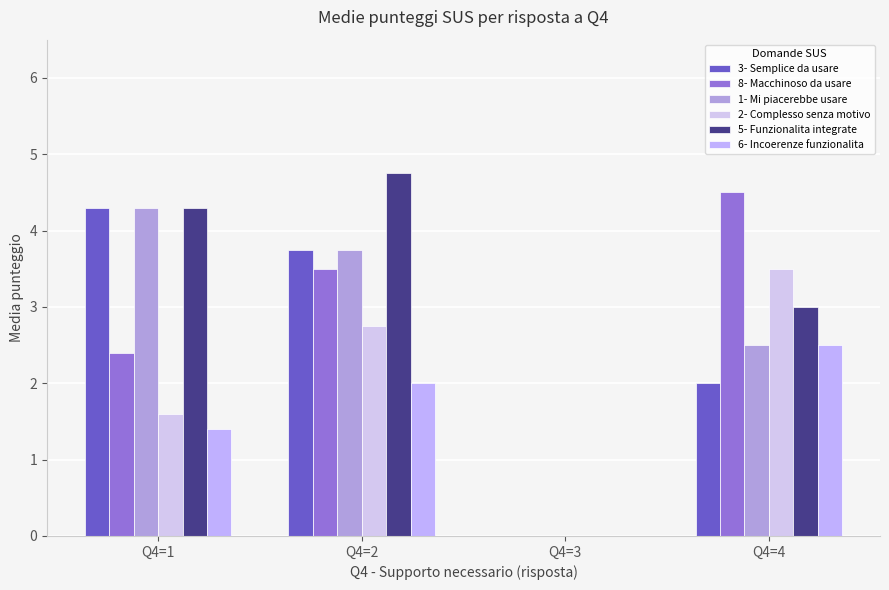

What is the value of the 1- Mi piacerebbe usare bar at the 2nd from the left?

3.8